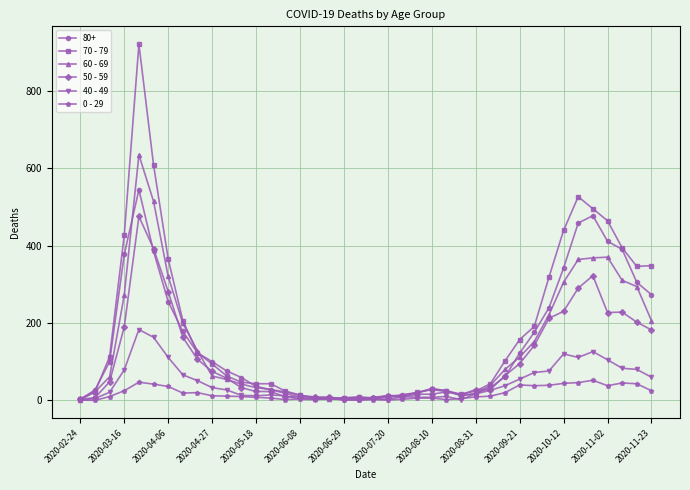

What is the maximum value shown in the chart?

920